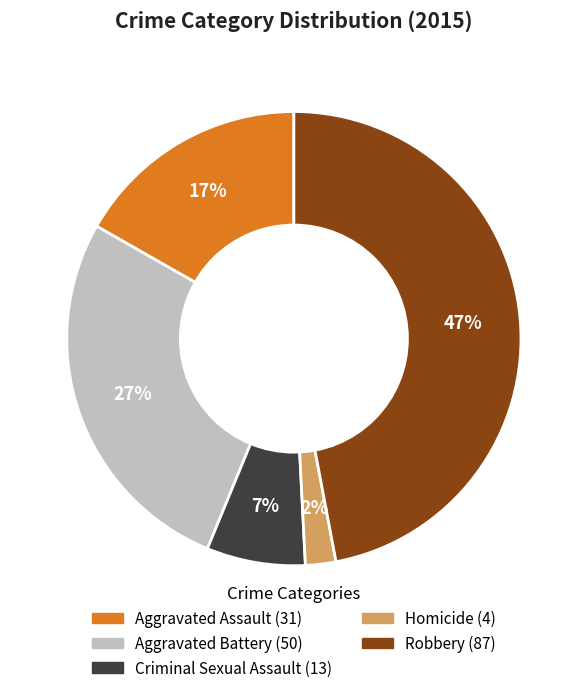

Is there any slice that represents more than half of the pie?

No